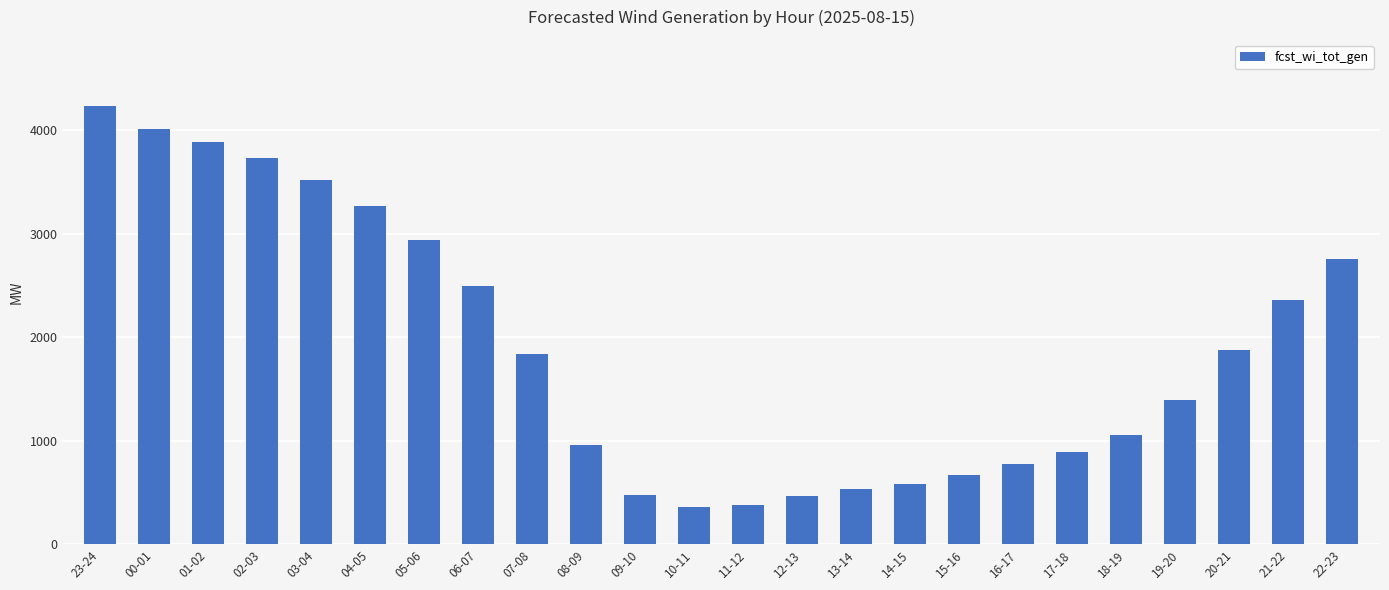

At which label is the value closest to 2297?

21-22